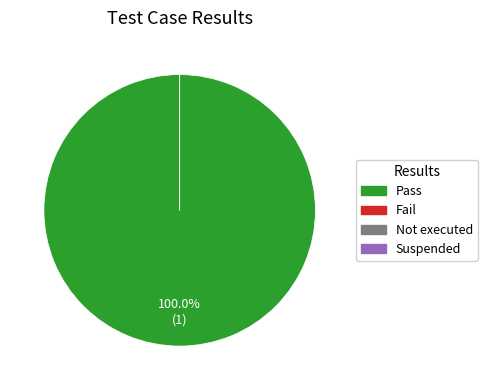

The Fail slice represents 1% of the pie. True or false?

False